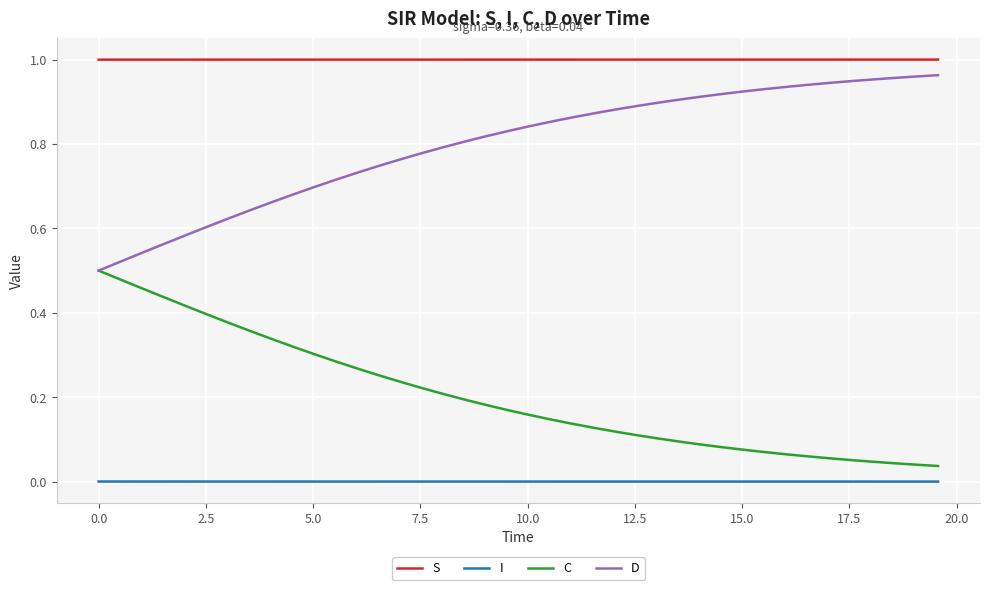

True or false: D and S cross at least once.

False